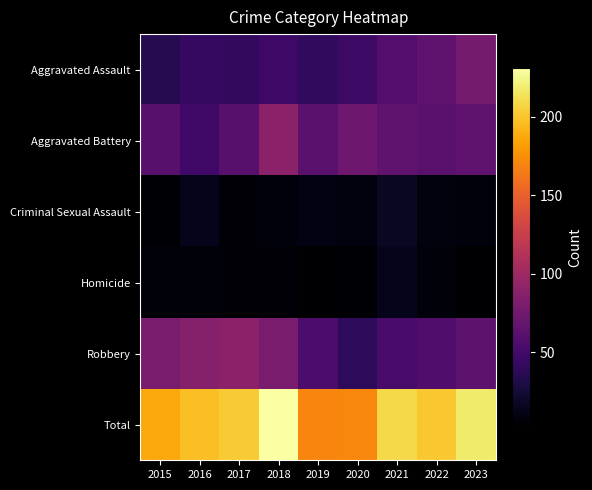

What is the difference between the highest and lowest values at 2018?

225